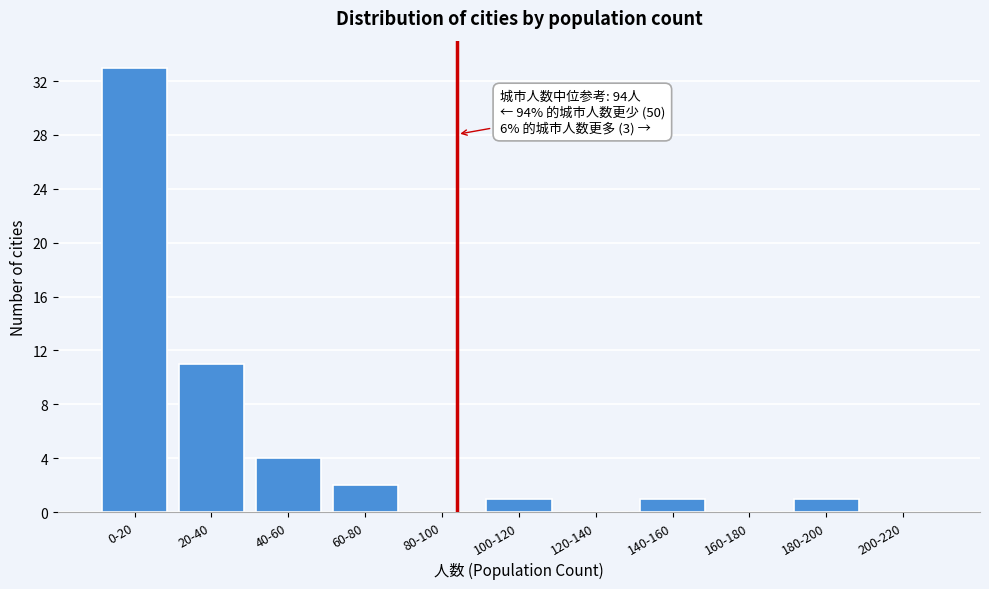

Reading left to right, extract all data points from this chart.

0-20=33	20-40=11	40-60=4	60-80=2	80-100=0	100-120=1	120-140=0	140-160=1	160-180=0	180-200=1	200-220=0